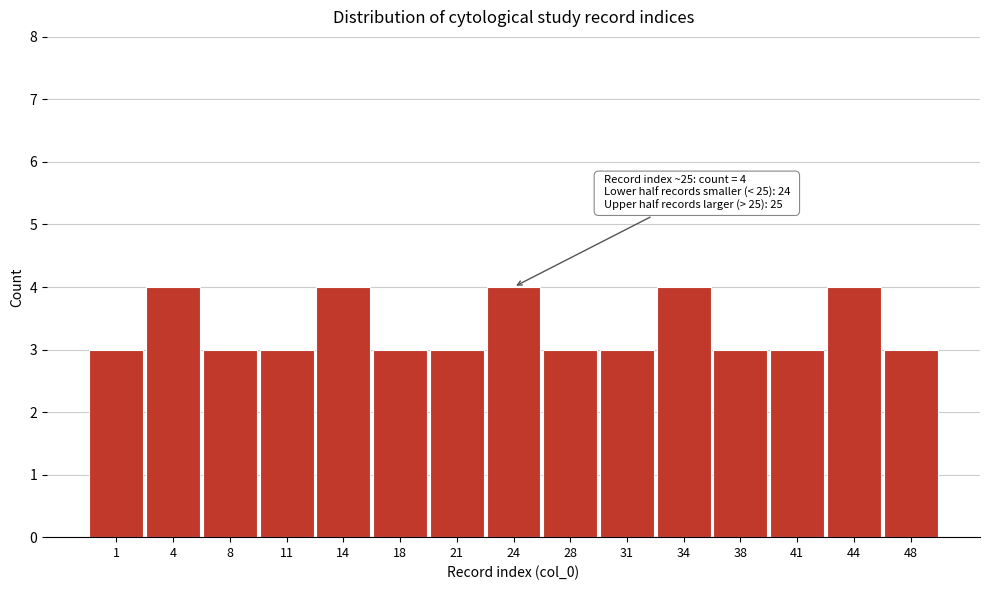

Reading right to left, list all the values displayed in this chart.

48=3	44=4	41=3	38=3	34=4	31=3	28=3	24=4	21=3	18=3	14=4	11=3	8=3	4=4	1=3